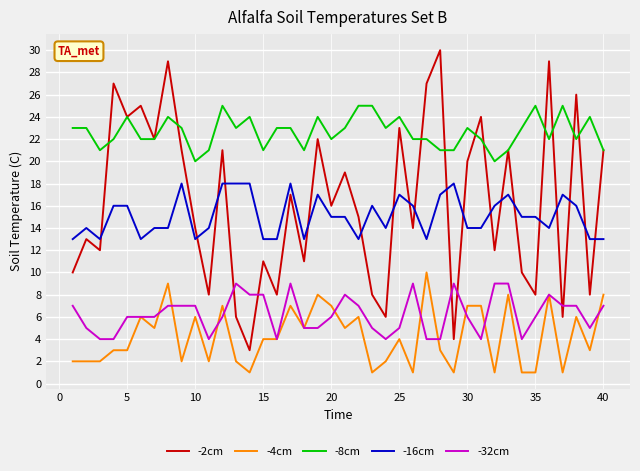

True or false: -2cm has more than 2 points higher than both neighbors.

True